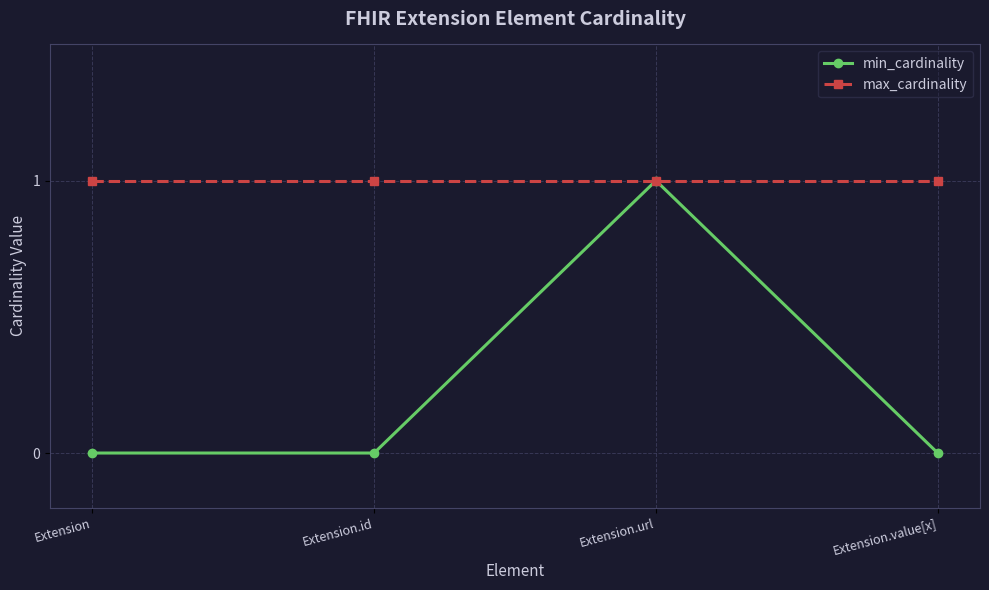

The max_cardinality series shows 0 at Extension.value[x]. True or false?

False